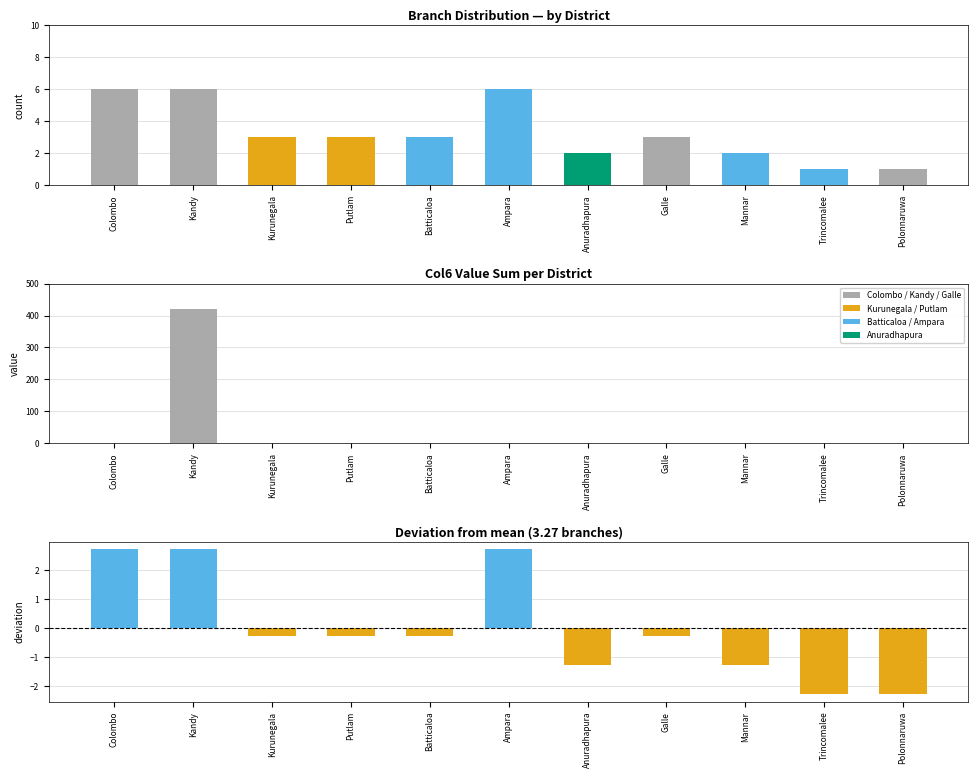

How many groups of bars are there?

11